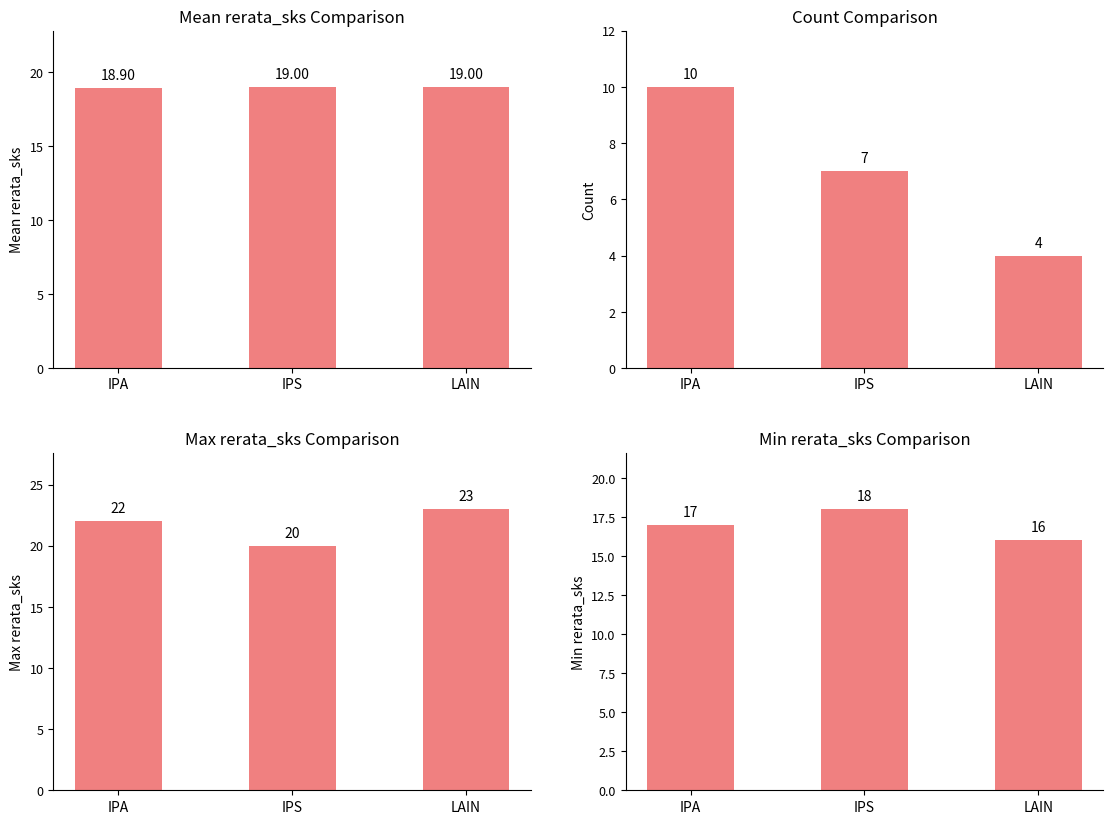

What is the sum of all Max rerata_sks Comparison values?

65.0